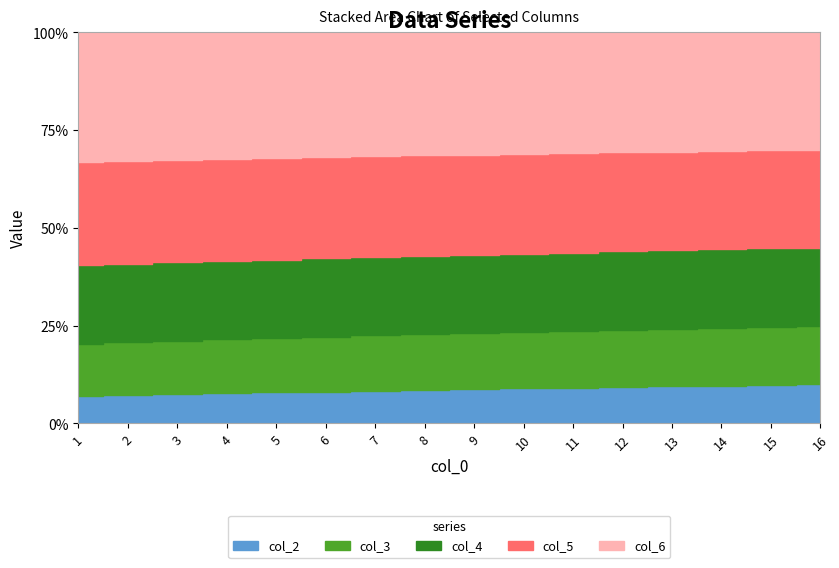

How many categories are shown in the chart?

16